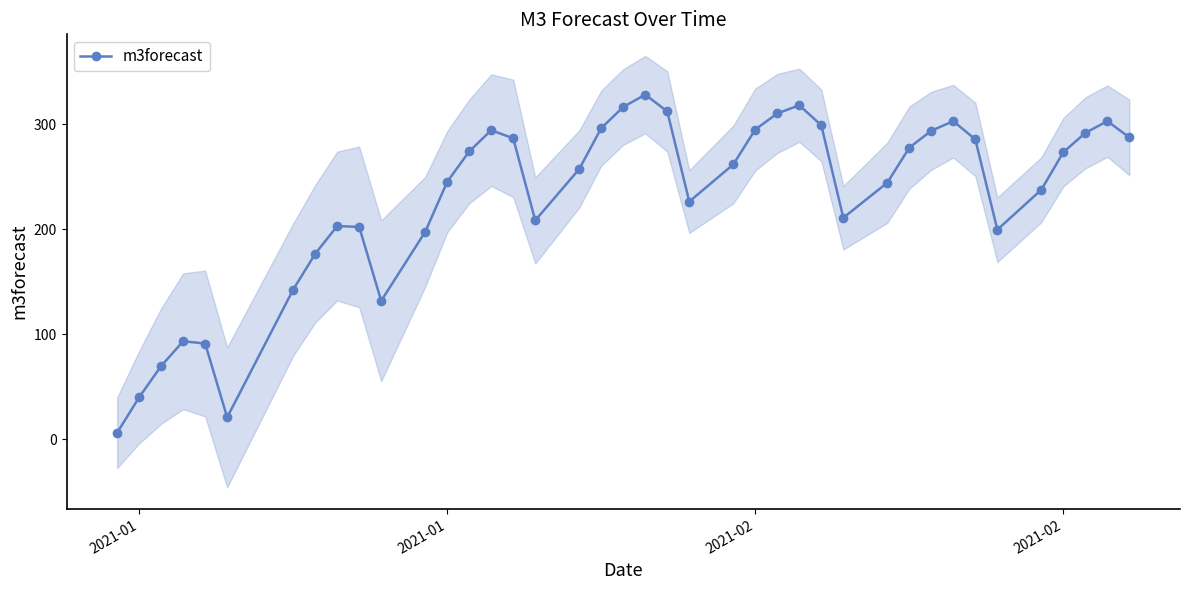

How many values in the m3forecast series are below 261?

20